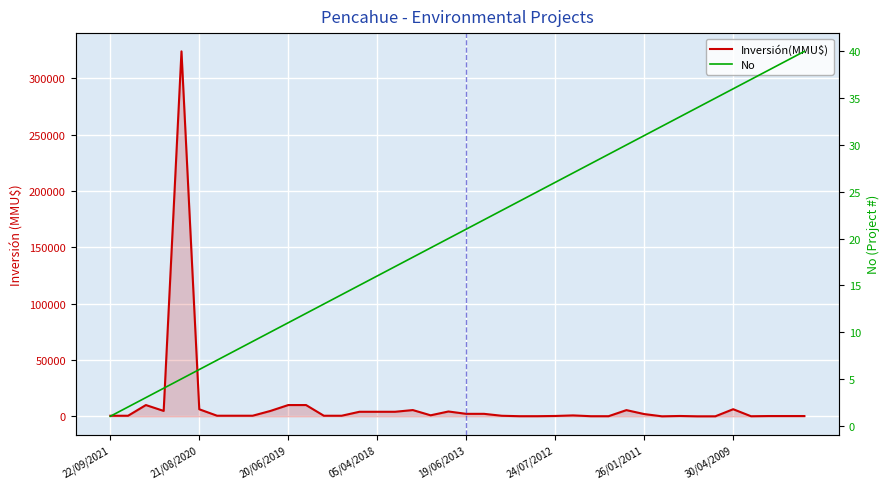

True or false: Inversión(MMU$) has a value of 174 at 24.

False